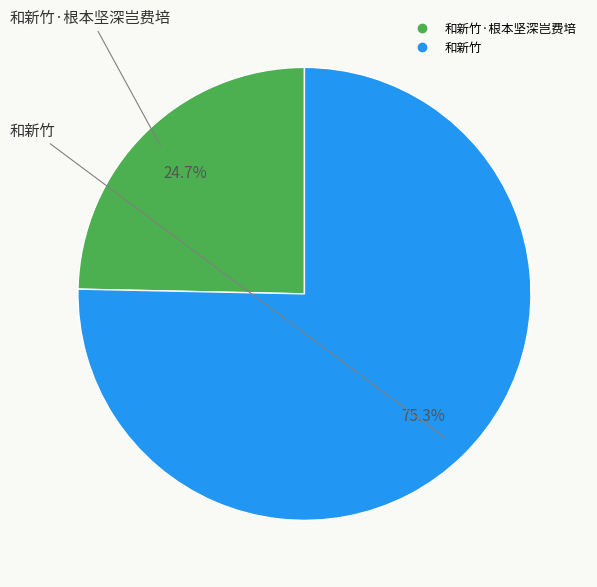

Is there a majority slice in this chart?

Yes